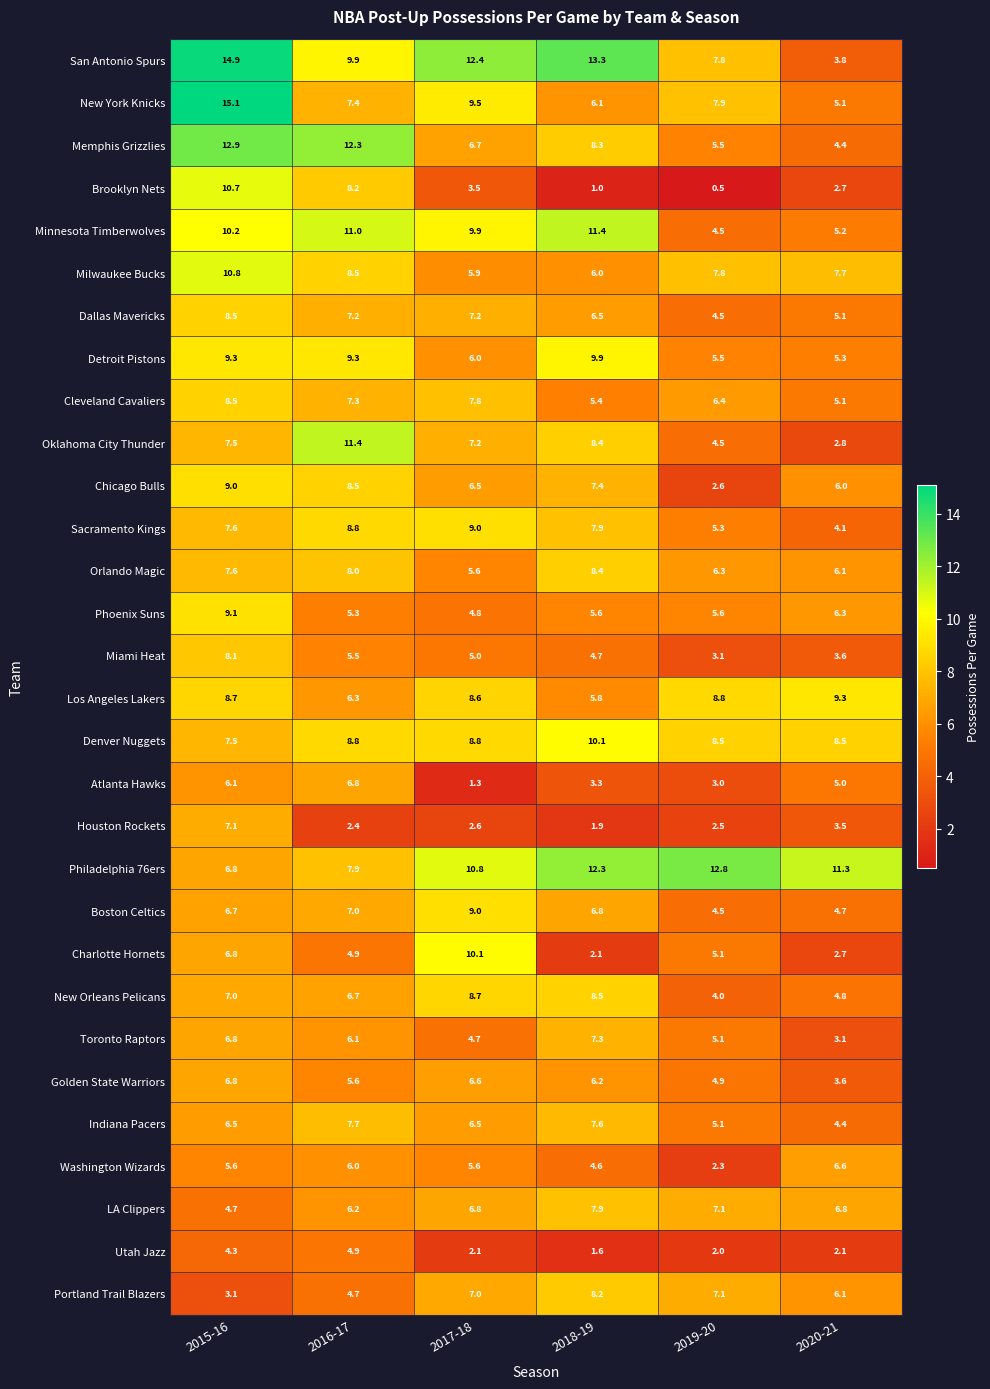

List the labels in order of Boston Celtics value, largest first.

2017-18, 2016-17, 2018-19, 2015-16, 2020-21, 2019-20